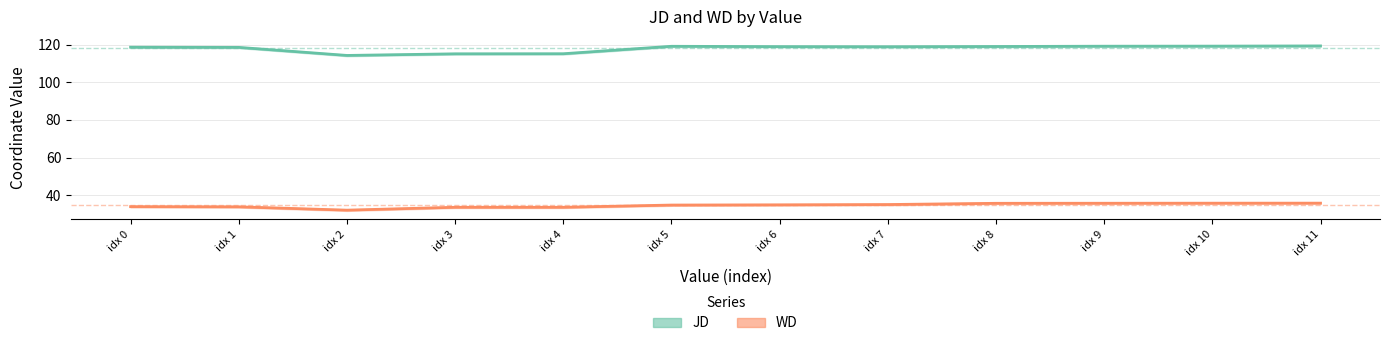

Between 1 and 2, which series saw the biggest shift?

JD